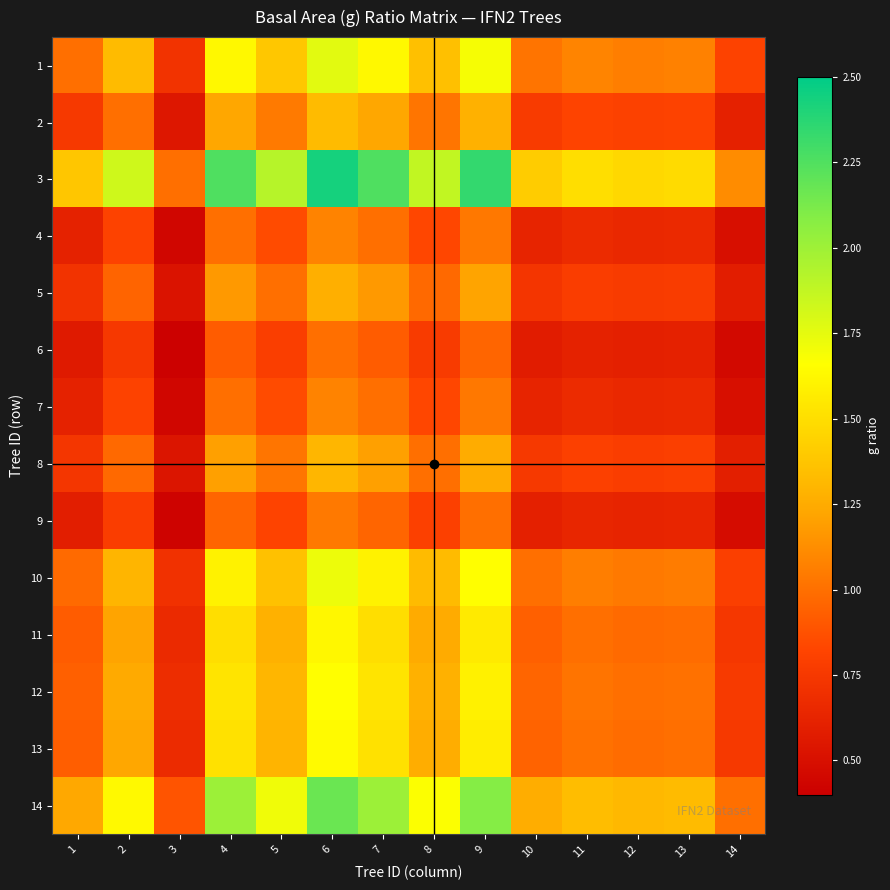

Reading right to left, list all the values displayed in this chart.

1: 14=0.8	13=1.1	12=1.1	11=1.1	10=1.0	9=1.7	8=1.4	7=1.6	6=1.8	5=1.4	4=1.6	3=0.7	2=1.3	1=1.0
2: 14=0.6	13=0.8	12=0.8	11=0.8	10=0.8	9=1.3	8=1.0	7=1.2	6=1.3	5=1.0	4=1.2	3=0.5	2=1.0	1=0.8
3: 14=1.1	13=1.5	12=1.5	11=1.5	10=1.4	9=2.3	8=1.9	7=2.3	6=2.4	5=1.9	4=2.3	3=1.0	2=1.8	1=1.4
4: 14=0.5	13=0.7	12=0.7	11=0.7	10=0.6	9=1.0	8=0.8	7=1.0	6=1.1	5=0.9	4=1.0	3=0.4	2=0.8	1=0.6
5: 14=0.6	13=0.8	12=0.8	11=0.8	10=0.7	9=1.2	8=1.0	7=1.2	6=1.3	5=1.0	4=1.2	3=0.5	2=1.0	1=0.7
6: 14=0.5	13=0.6	12=0.6	11=0.6	10=0.6	9=1.0	8=0.8	7=0.9	6=1.0	5=0.8	4=0.9	3=0.4	2=0.8	1=0.6
7: 14=0.5	13=0.7	12=0.7	11=0.7	10=0.6	9=1.0	8=0.8	7=1.0	6=1.1	5=0.9	4=1.0	3=0.4	2=0.8	1=0.6
8: 14=0.6	13=0.8	12=0.8	11=0.8	10=0.8	9=1.2	8=1.0	7=1.2	6=1.3	5=1.0	4=1.2	3=0.5	2=1.0	1=0.7
9: 14=0.5	13=0.6	12=0.6	11=0.6	10=0.6	9=1.0	8=0.8	7=1.0	6=1.0	5=0.8	4=1.0	3=0.4	2=0.8	1=0.6
10: 14=0.8	13=1.1	12=1.0	11=1.1	10=1.0	9=1.7	8=1.3	7=1.6	6=1.7	5=1.4	4=1.6	3=0.7	2=1.3	1=1.0
11: 14=0.7	13=1.0	12=1.0	11=1.0	10=0.9	9=1.6	8=1.2	7=1.5	6=1.6	5=1.3	4=1.5	3=0.7	2=1.2	1=0.9
12: 14=0.8	13=1.0	12=1.0	11=1.0	10=1.0	9=1.6	8=1.3	7=1.5	6=1.7	5=1.3	4=1.5	3=0.7	2=1.2	1=0.9
13: 14=0.8	13=1.0	12=1.0	11=1.0	10=0.9	9=1.6	8=1.3	7=1.5	6=1.6	5=1.3	4=1.5	3=0.7	2=1.2	1=0.9
14: 14=1.0	13=1.3	12=1.3	11=1.3	10=1.3	9=2.1	8=1.7	7=2.0	6=2.2	5=1.7	4=2.0	3=0.9	2=1.6	1=1.2